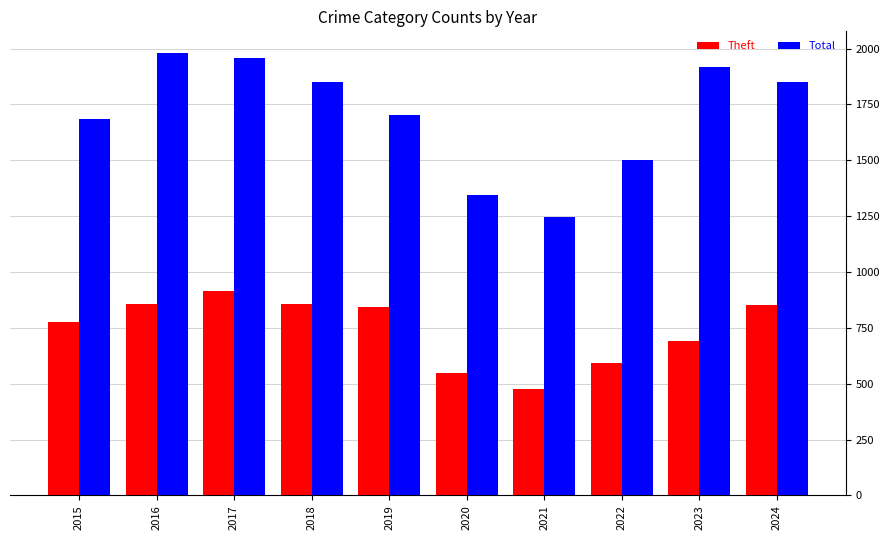

What is the total value across all series at 2015?

2457